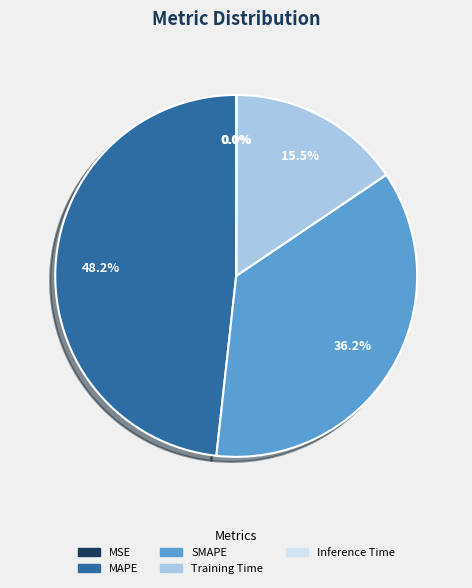

What percentage is NOT represented by Training Time?

84.5%